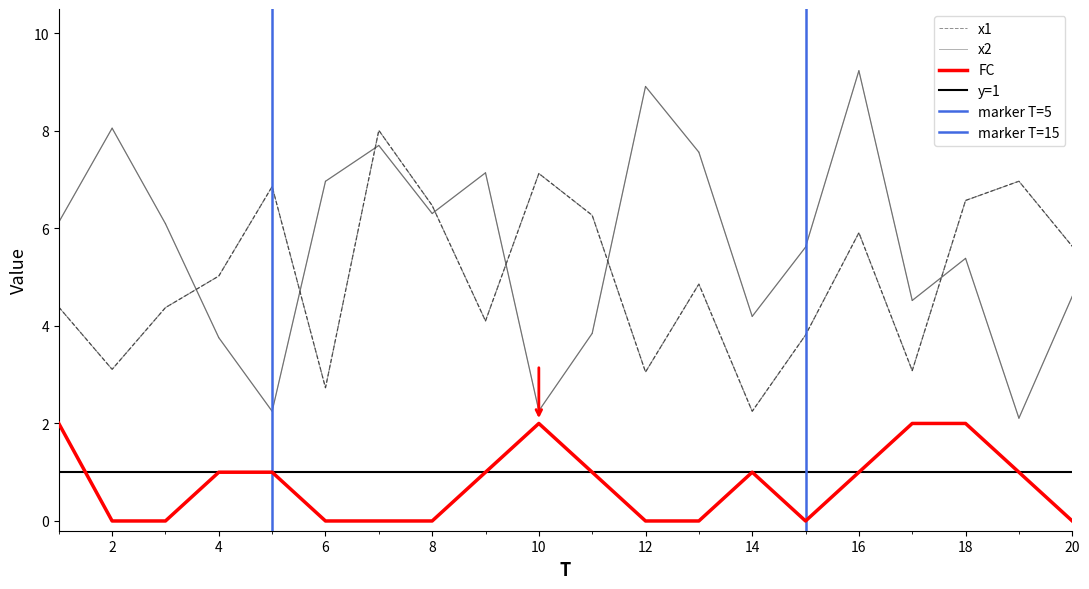

How many lines are shown in the chart?

3